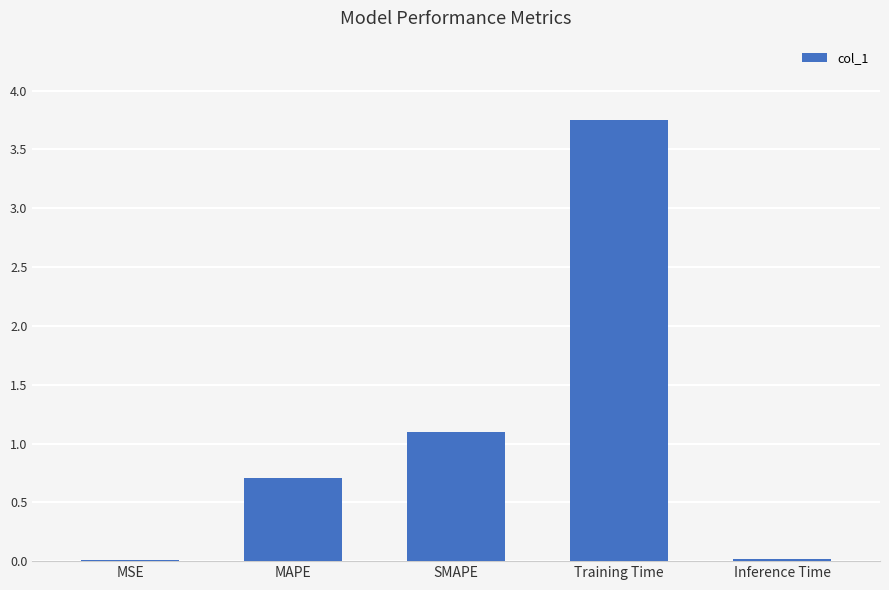

Is it true that the value at MSE is 0.0?

True